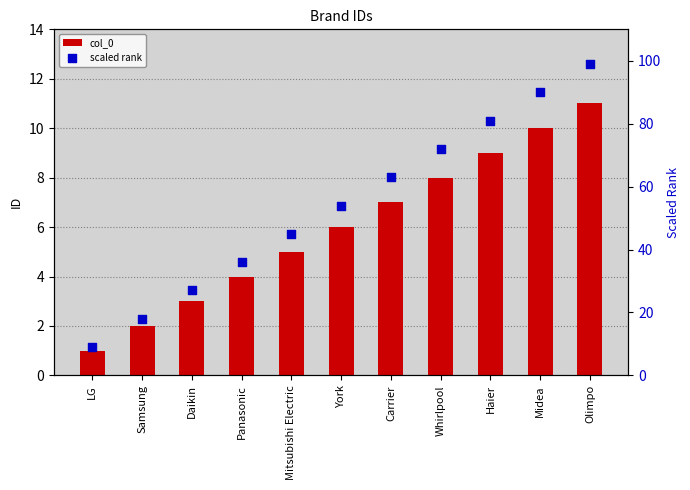

What is the total value across all series at York?

60